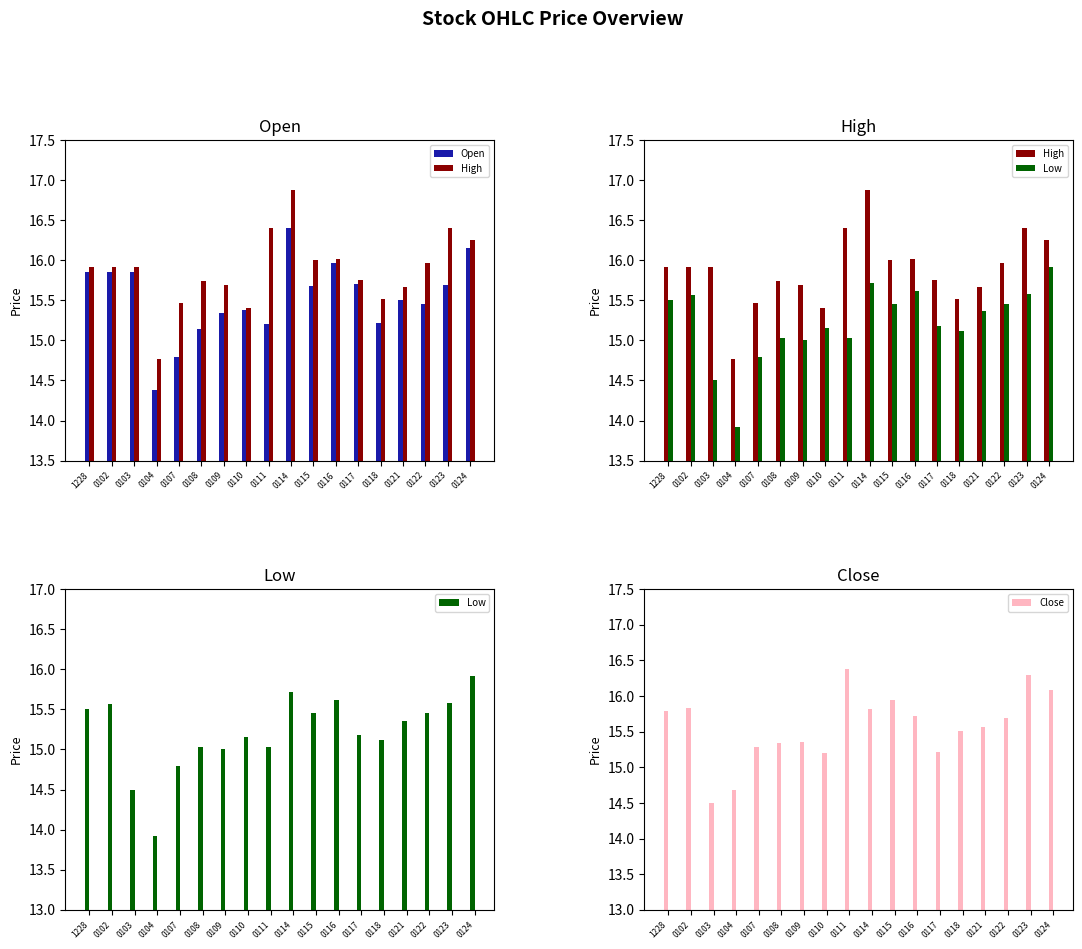

Reading left to right, transcribe all the data shown in this chart.

Open: 1228=15.8	0102=15.8	0103=15.8	0104=14.4	0107=14.8	0108=15.1	0109=15.3	0110=15.4	0111=15.2	0114=16.4	0115=15.7	0116=16.0	0117=15.7	0118=15.2	0121=15.5	0122=15.4	0123=15.7	0124=16.1
High: 1228=15.9	0102=15.9	0103=15.9	0104=14.8	0107=15.5	0108=15.7	0109=15.7	0110=15.4	0111=16.4	0114=16.9	0115=16.0	0116=16.0	0117=15.8	0118=15.5	0121=15.7	0122=16.0	0123=16.4	0124=16.2
Low: 1228=15.5	0102=15.6	0103=14.5	0104=13.9	0107=14.8	0108=15.0	0109=15.0	0110=15.2	0111=15.0	0114=15.7	0115=15.4	0116=15.6	0117=15.2	0118=15.1	0121=15.4	0122=15.4	0123=15.6	0124=15.9
Close: 1228=15.8	0102=15.8	0103=14.5	0104=14.7	0107=15.3	0108=15.3	0109=15.3	0110=15.2	0111=16.4	0114=15.8	0115=15.9	0116=15.7	0117=15.2	0118=15.5	0121=15.6	0122=15.7	0123=16.3	0124=16.1